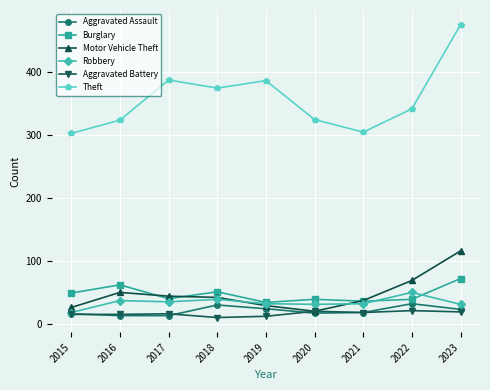

True or false: Aggravated Assault and Burglary intersect in this chart.

False